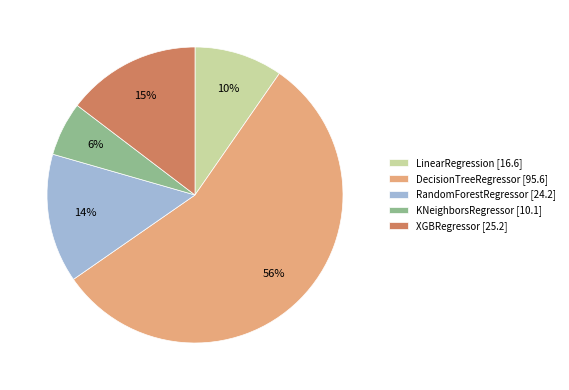

To the nearest percent, what is the average slice percentage?

20%